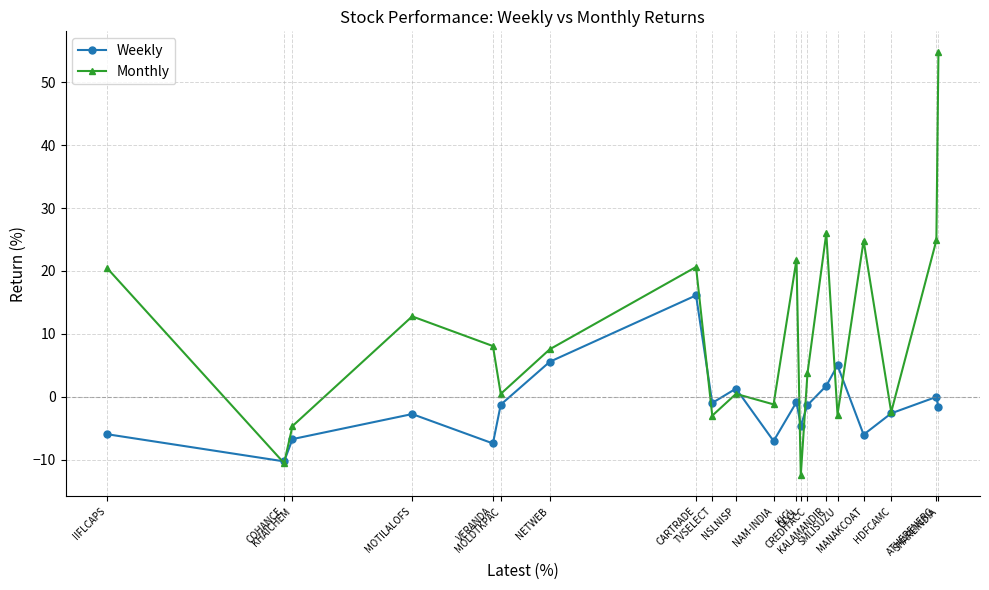

Is the value of Monthly at NSLNISP greater than the value of Weekly at NETWEB?

No